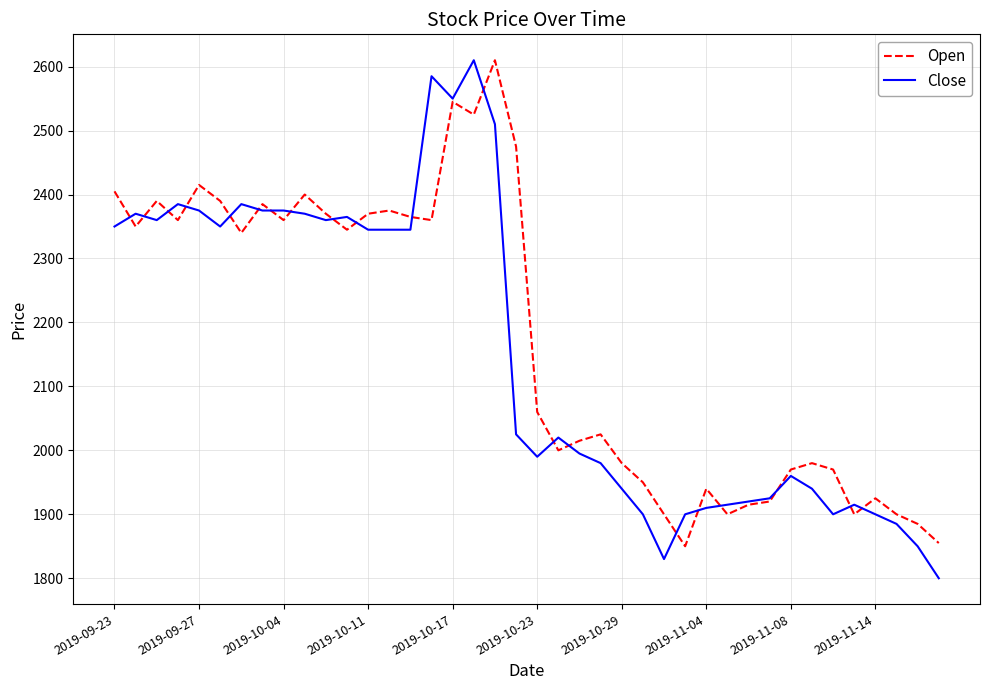

What is the smallest value displayed?

1800